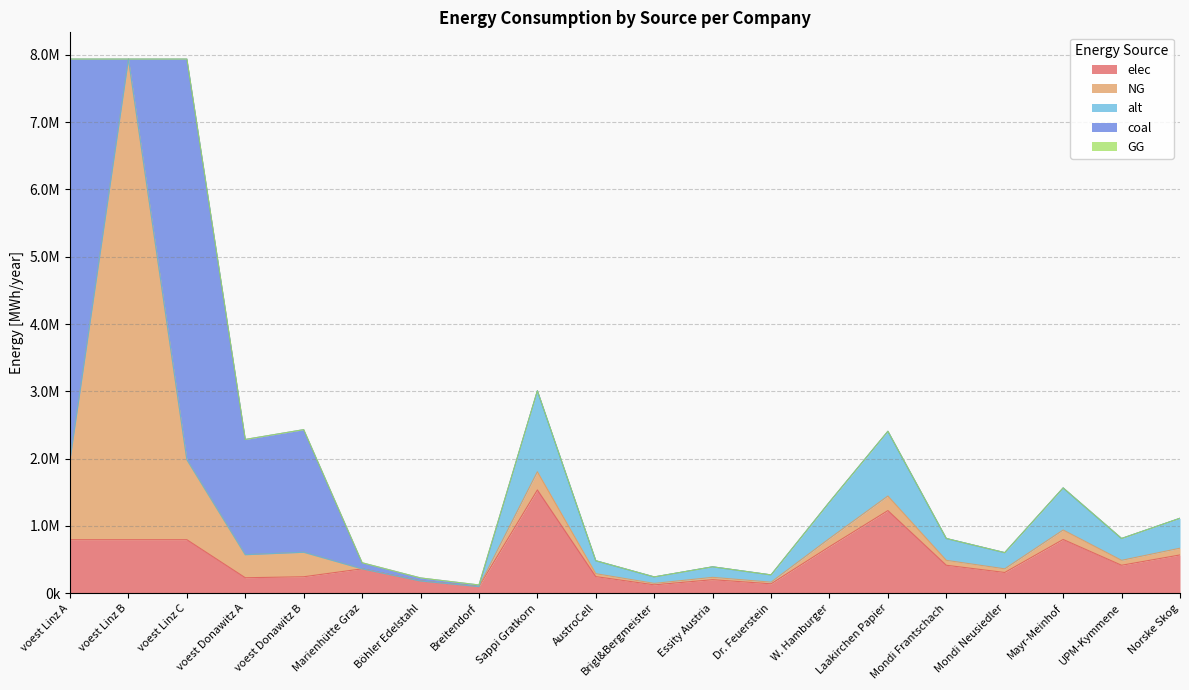

What is the label of the 2nd point from the left?

voest Linz B